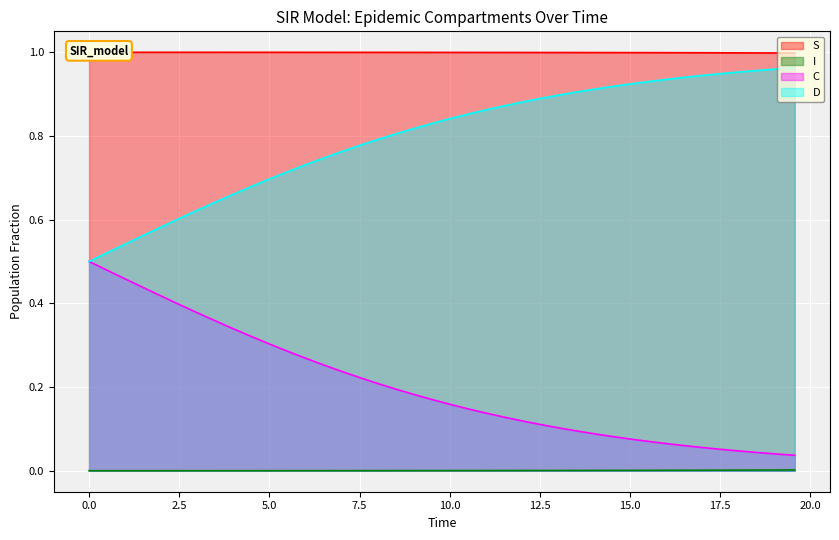

True or false: I and D cross at least once.

False